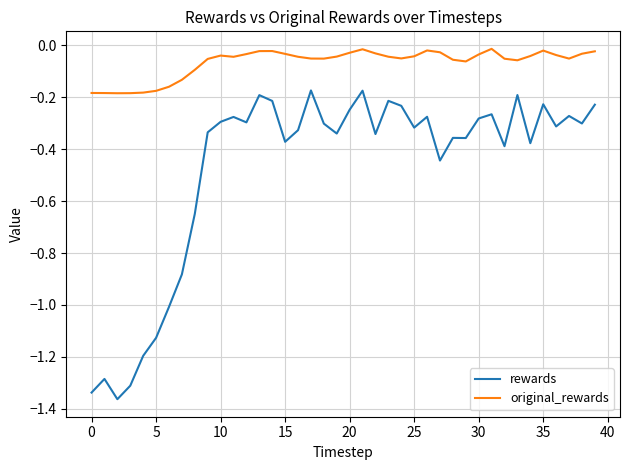

Which series has the largest total across all categories?

original_rewards